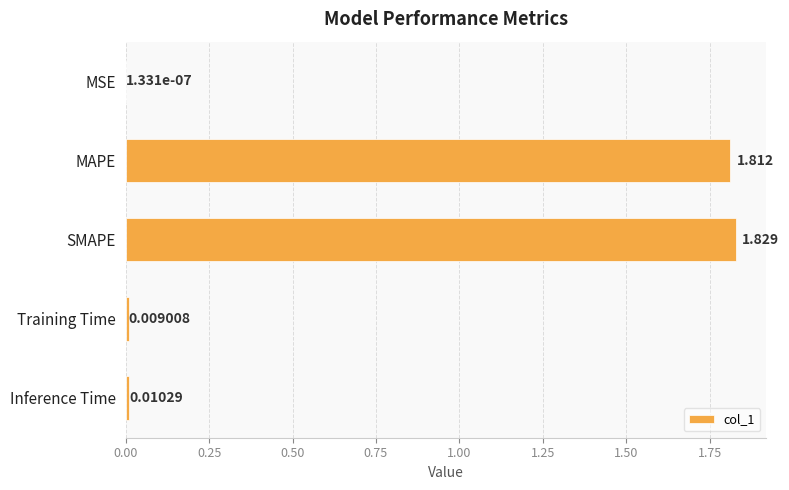

How many series are shown in this chart?

1